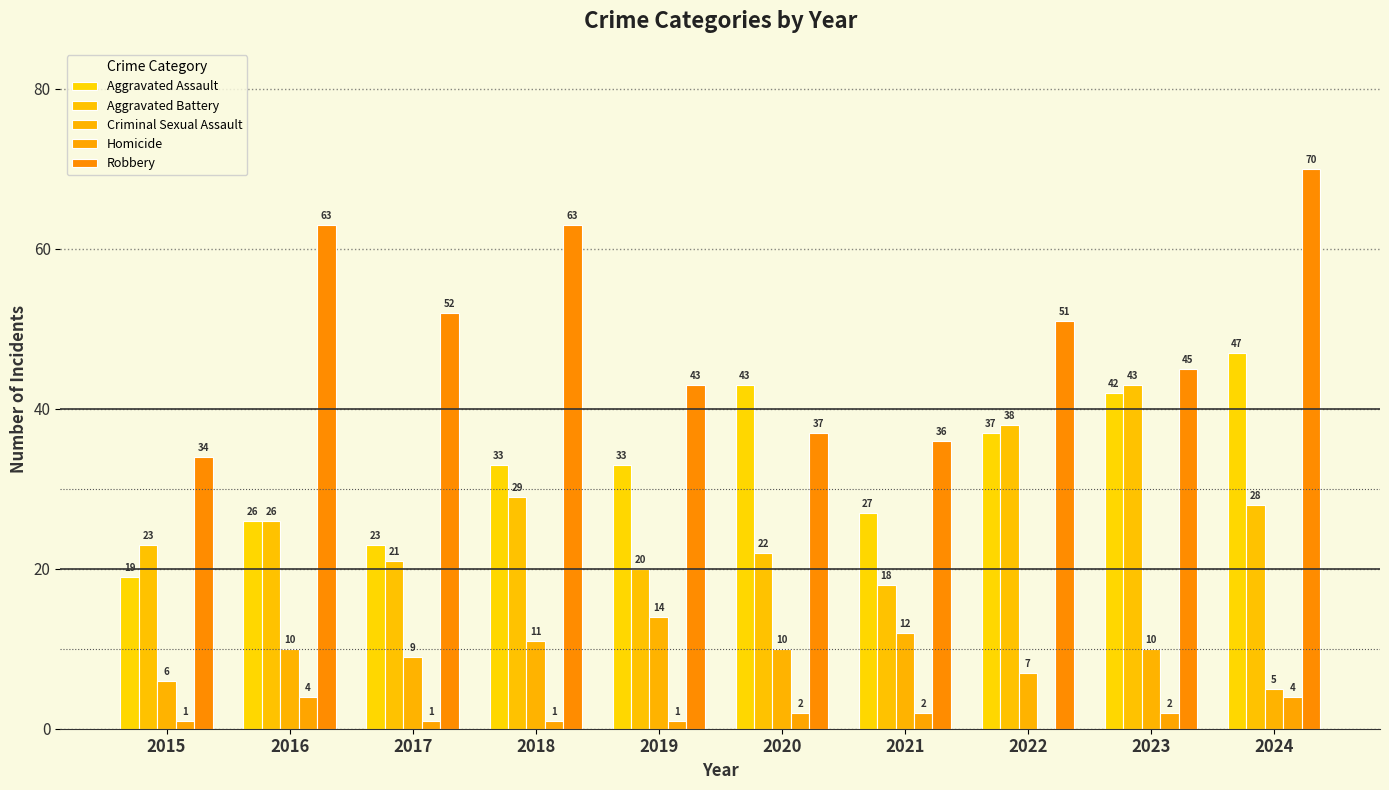

Are the bars grouped side by side (vs. stacked)?

Yes